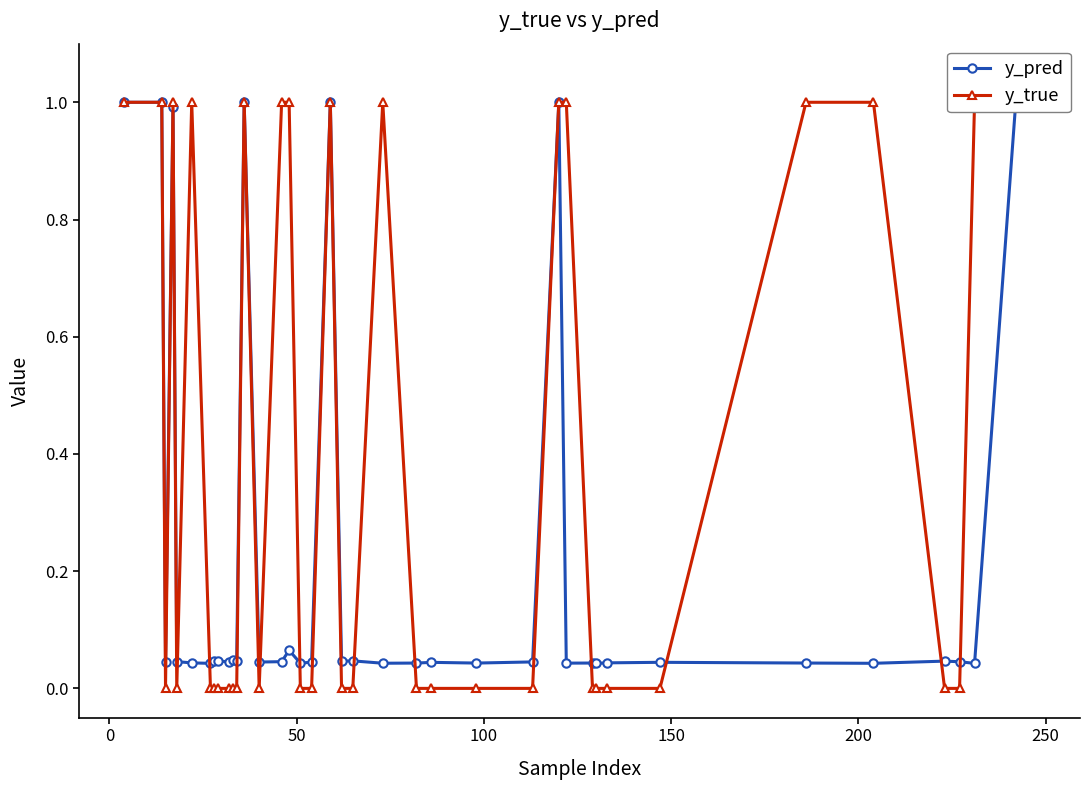

List the series in order of their peak value, lowest first.

y_pred, y_true